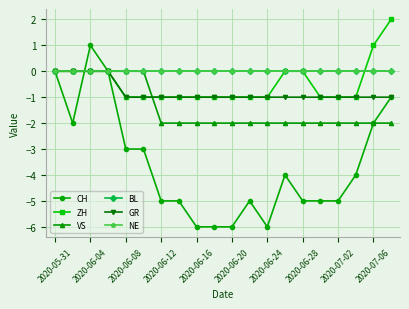

What is the value of the GR point at the 10th from the left?

-1